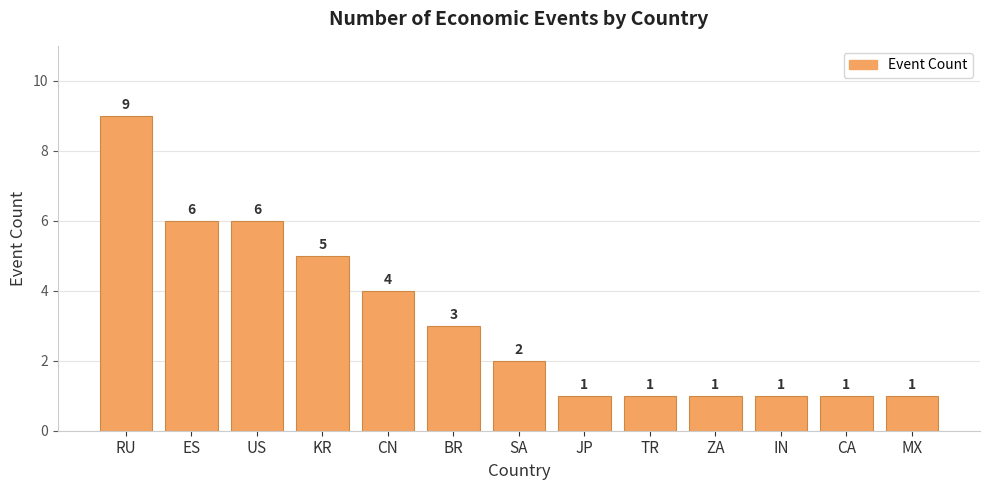

Where is the data nearest to the value 5?

KR